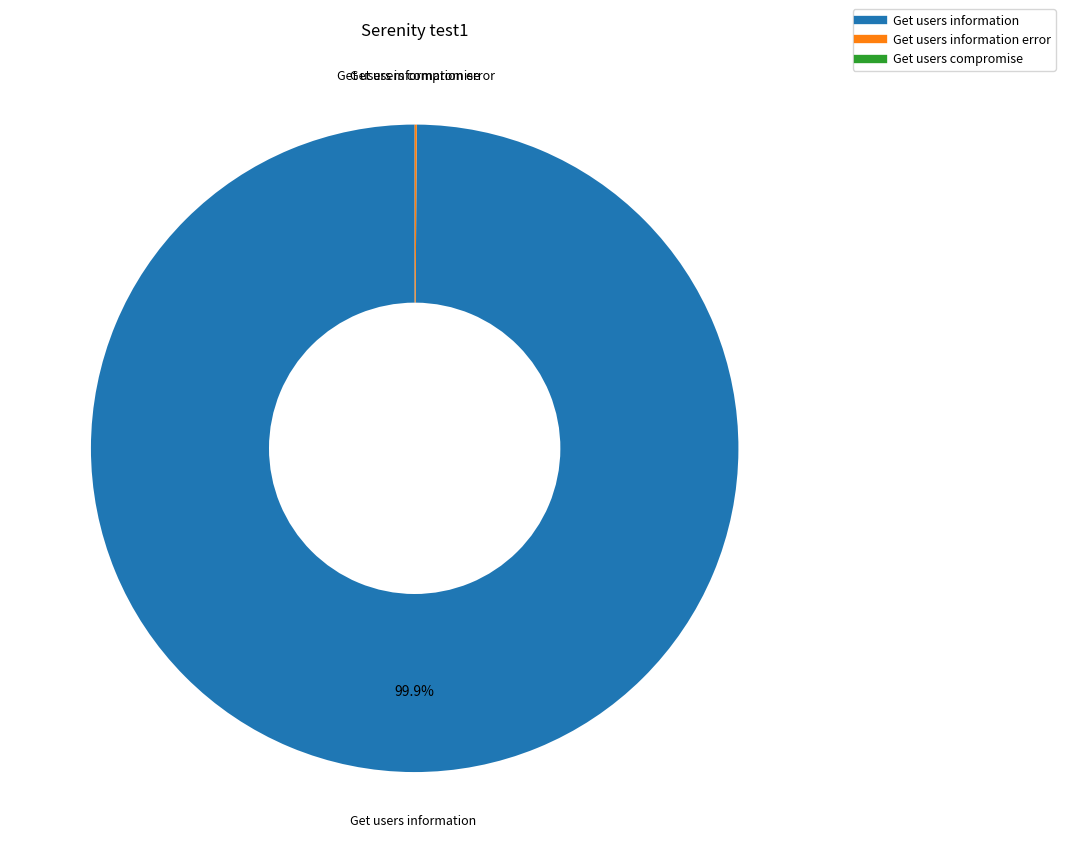

Is there any slice that represents more than half of the pie?

Yes